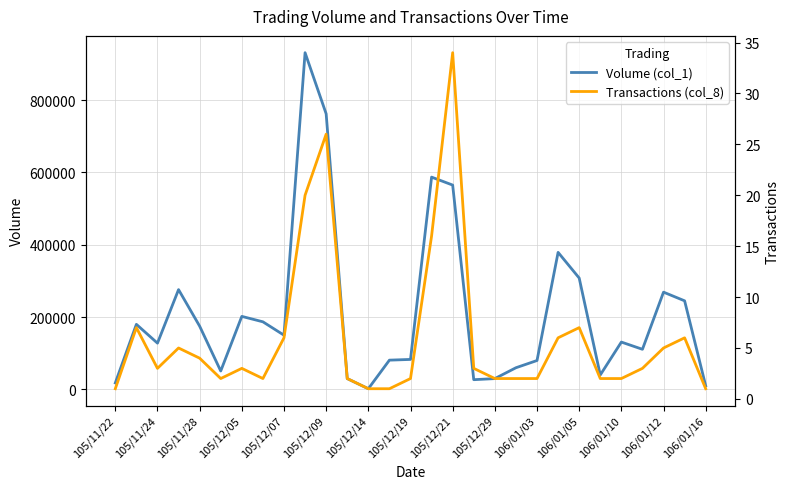

What is the difference between the highest and lowest values at 23?

39998